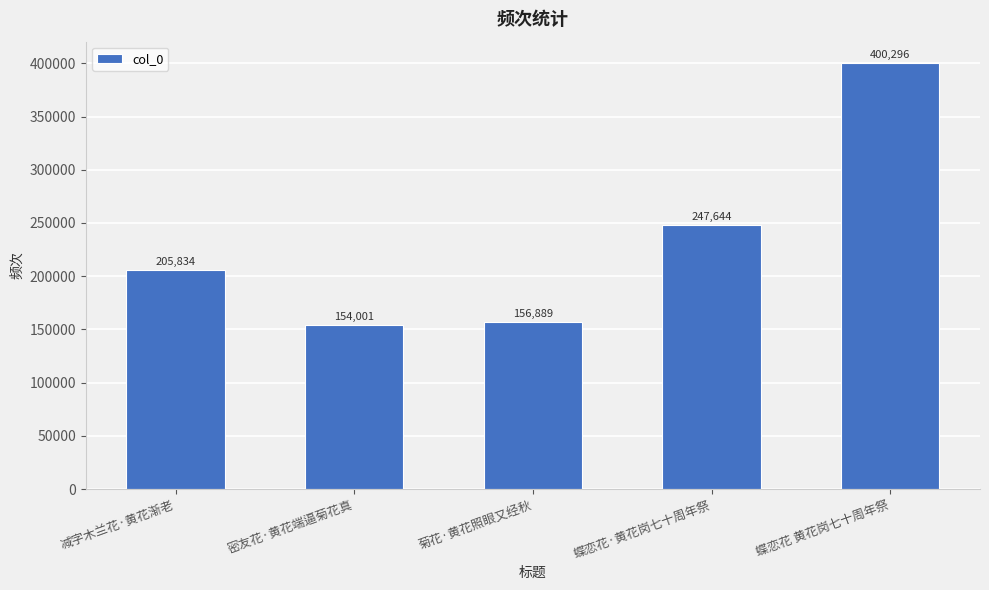

What position from the left is 蝶恋花 黄花岗七十周年祭?

5